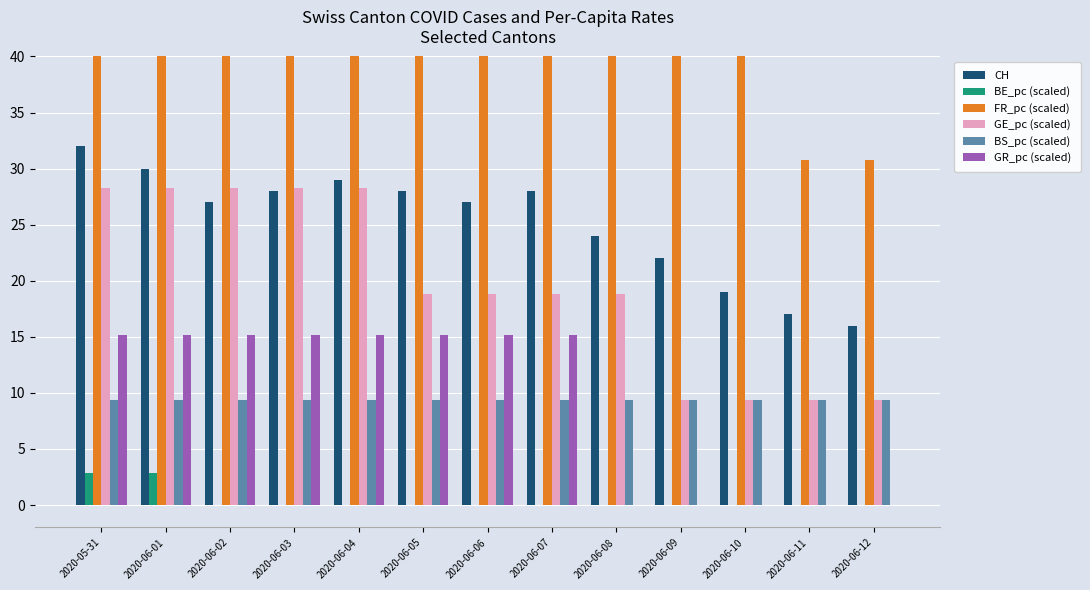

Reading right to left, extract all data points from this chart.

CH: 2020-06-12=16.0	2020-06-11=17.0	2020-06-10=19.0	2020-06-09=22.0	2020-06-08=24.0	2020-06-07=28.0	2020-06-06=27.0	2020-06-05=28.0	2020-06-04=29.0	2020-06-03=28.0	2020-06-02=27.0	2020-06-01=30.0	2020-05-31=32.0
BE_pc (scaled): 2020-06-12=0.0	2020-06-11=0.0	2020-06-10=0.0	2020-06-09=0.0	2020-06-08=0.0	2020-06-07=0.0	2020-06-06=0.0	2020-06-05=0.0	2020-06-04=0.0	2020-06-03=0.0	2020-06-02=0.0	2020-06-01=2.9	2020-05-31=2.9
FR_pc (scaled): 2020-06-12=30.8	2020-06-11=30.8	2020-06-10=46.2	2020-06-09=46.2	2020-06-08=46.2	2020-06-07=46.2	2020-06-06=46.2	2020-06-05=46.2	2020-06-04=46.2	2020-06-03=46.2	2020-06-02=46.2	2020-06-01=46.2	2020-05-31=46.2
GE_pc (scaled): 2020-06-12=9.4	2020-06-11=9.4	2020-06-10=9.4	2020-06-09=9.4	2020-06-08=18.8	2020-06-07=18.8	2020-06-06=18.8	2020-06-05=18.8	2020-06-04=28.2	2020-06-03=28.2	2020-06-02=28.2	2020-06-01=28.2	2020-05-31=28.2
BS_pc (scaled): 2020-06-12=9.4	2020-06-11=9.4	2020-06-10=9.4	2020-06-09=9.4	2020-06-08=9.4	2020-06-07=9.4	2020-06-06=9.4	2020-06-05=9.4	2020-06-04=9.4	2020-06-03=9.4	2020-06-02=9.4	2020-06-01=9.4	2020-05-31=9.4
GR_pc (scaled): 2020-06-12=0.0	2020-06-11=0.0	2020-06-10=0.0	2020-06-09=0.0	2020-06-08=0.0	2020-06-07=15.1	2020-06-06=15.1	2020-06-05=15.1	2020-06-04=15.1	2020-06-03=15.1	2020-06-02=15.1	2020-06-01=15.1	2020-05-31=15.1